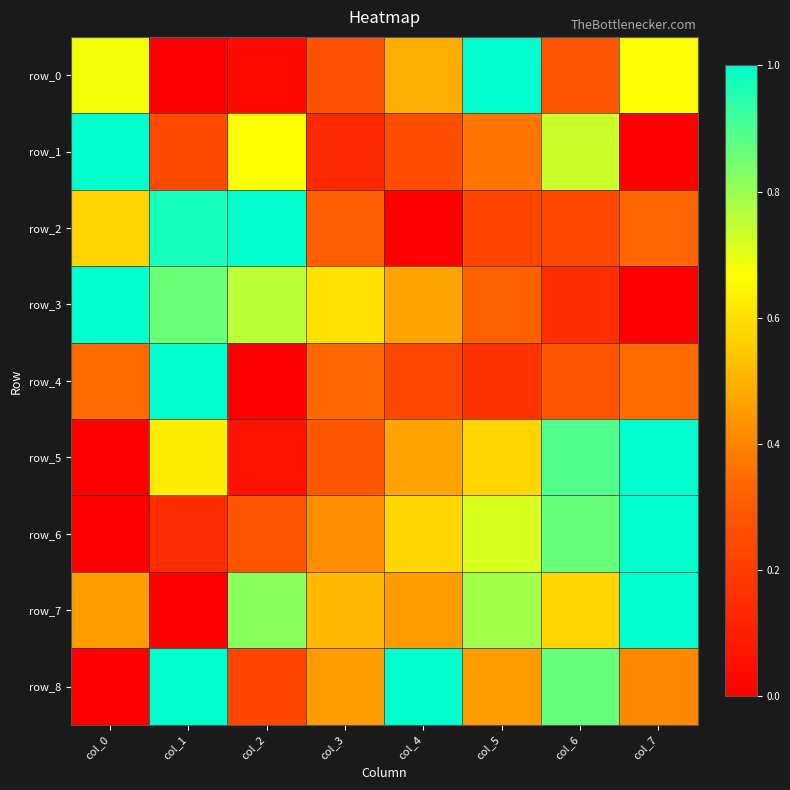

Which has a higher value, col_7 or col_2?

col_7